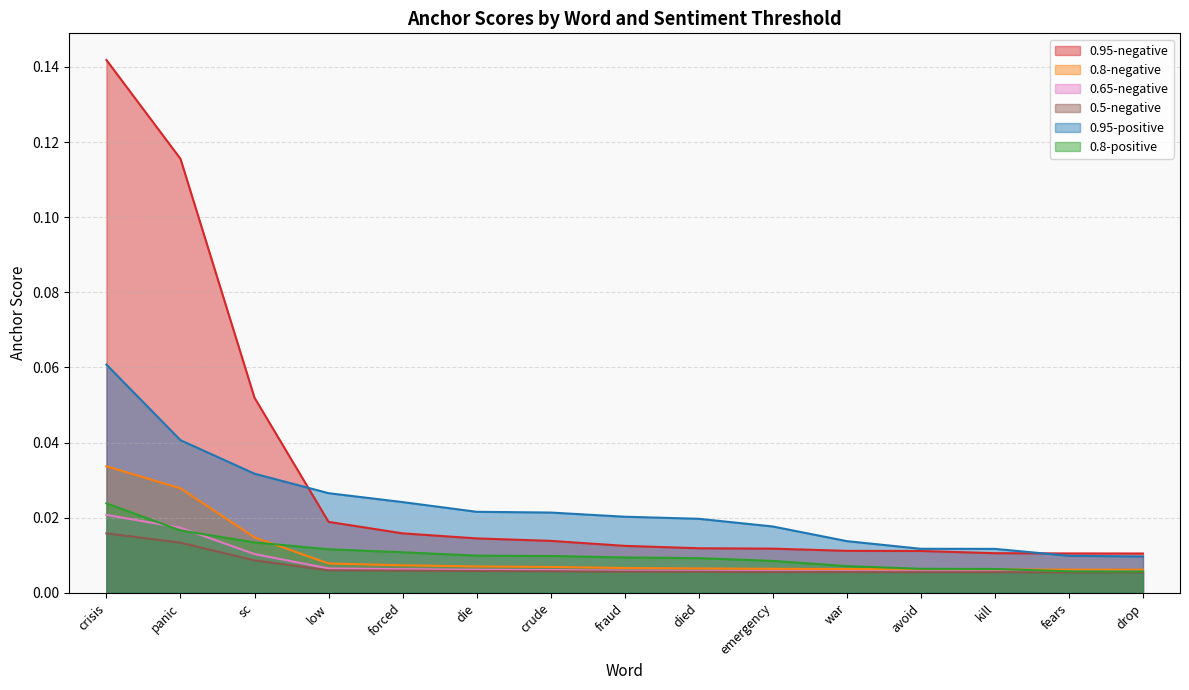

Reading right to left, what are all the values shown in this chart?

0.95-negative: 0.0	0.0	0.0	0.0	0.0	0.0	0.0	0.0	0.0	0.0	0.0	0.0	0.1	0.1	0.1
0.8-negative: 0.0	0.0	0.0	0.0	0.0	0.0	0.0	0.0	0.0	0.0	0.0	0.0	0.0	0.0	0.0
0.65-negative: 0.0	0.0	0.0	0.0	0.0	0.0	0.0	0.0	0.0	0.0	0.0	0.0	0.0	0.0	0.0
0.5-negative: 0.0	0.0	0.0	0.0	0.0	0.0	0.0	0.0	0.0	0.0	0.0	0.0	0.0	0.0	0.0
0.95-positive: 0.0	0.0	0.0	0.0	0.0	0.0	0.0	0.0	0.0	0.0	0.0	0.0	0.0	0.0	0.1
0.8-positive: 0.0	0.0	0.0	0.0	0.0	0.0	0.0	0.0	0.0	0.0	0.0	0.0	0.0	0.0	0.0